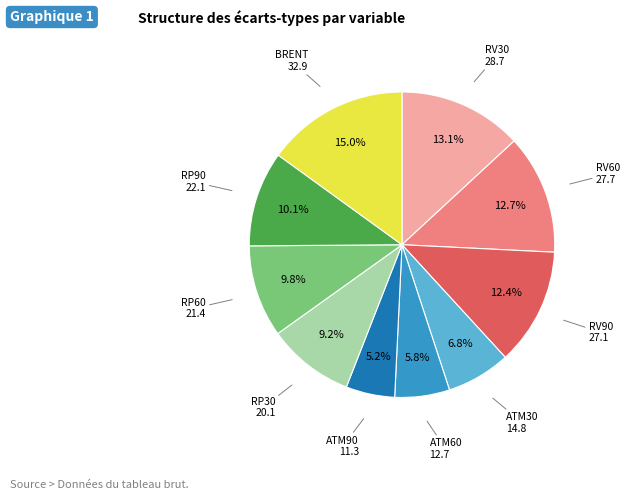

Does any single category account for the majority?

No